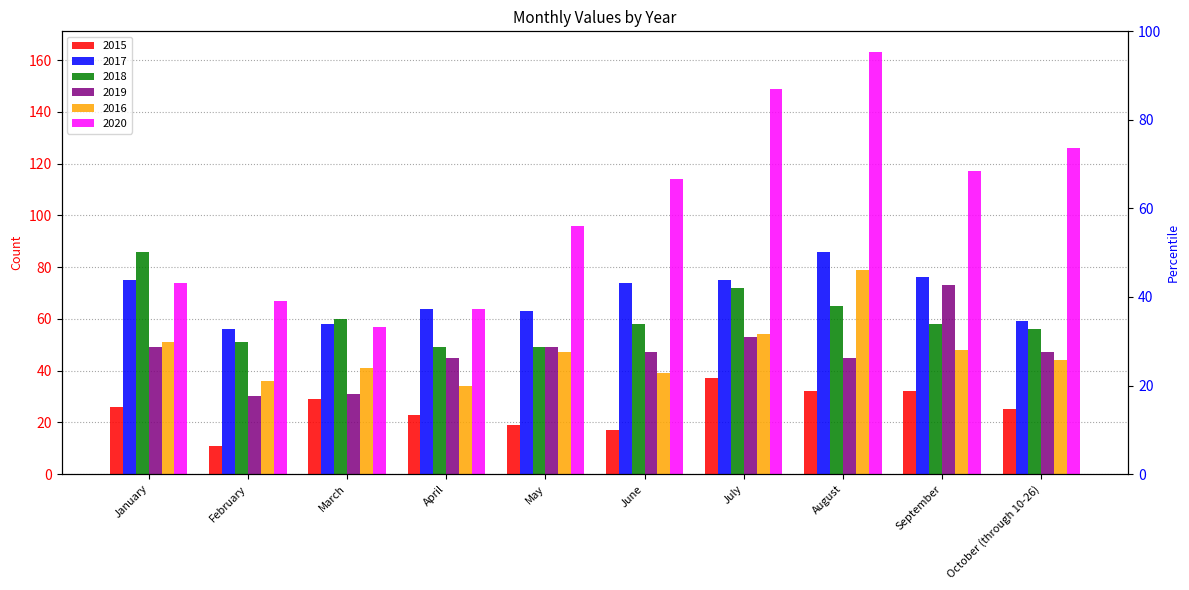

How many data points in 2018 are less than 58?

4